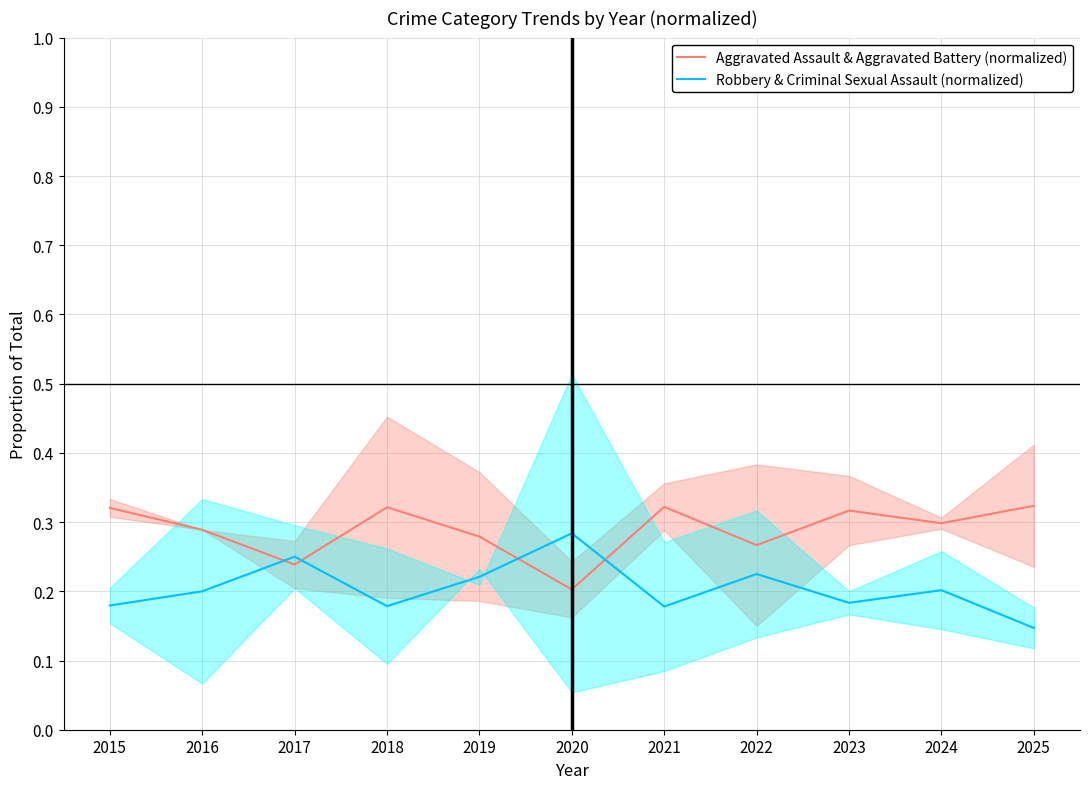

Reading left to right, extract all data points from this chart.

Aggravated Assault & Aggravated Battery (normalized): 0.3	0.3	0.2	0.3	0.3	0.2	0.3	0.3	0.3	0.3	0.3
Robbery & Criminal Sexual Assault (normalized): 0.2	0.2	0.2	0.2	0.2	0.3	0.2	0.2	0.2	0.2	0.1